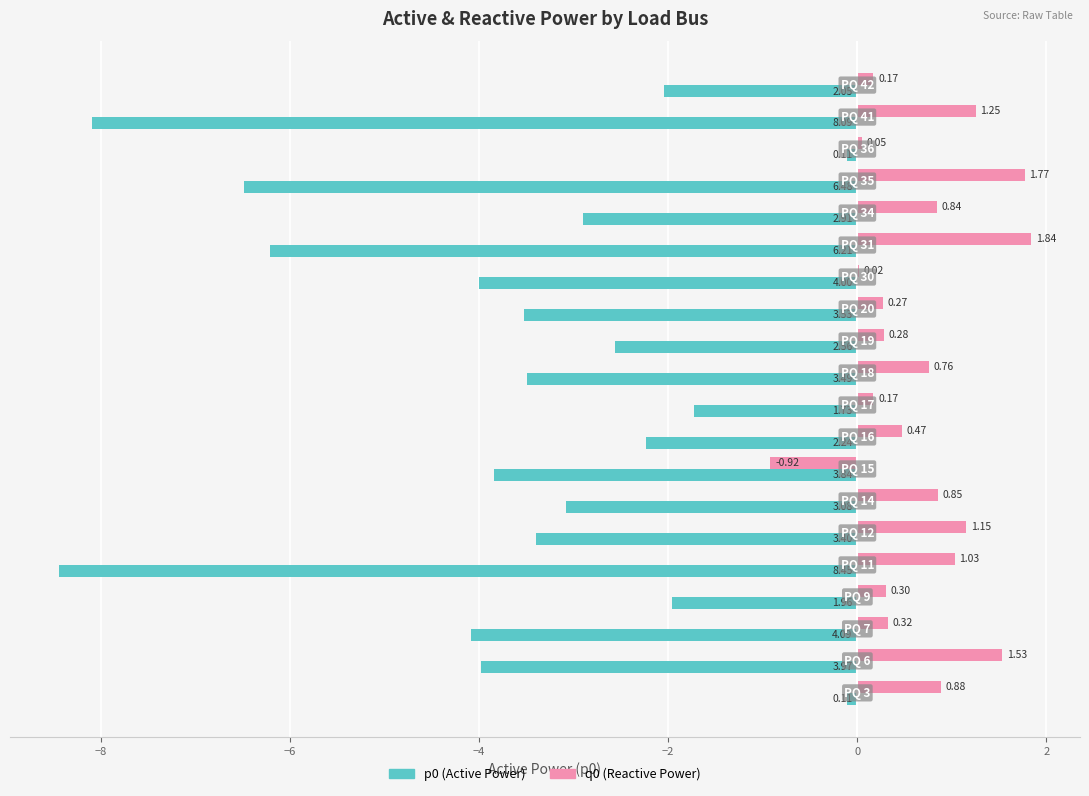

What is the sum of all p0 (Active Power) values?

-72.3